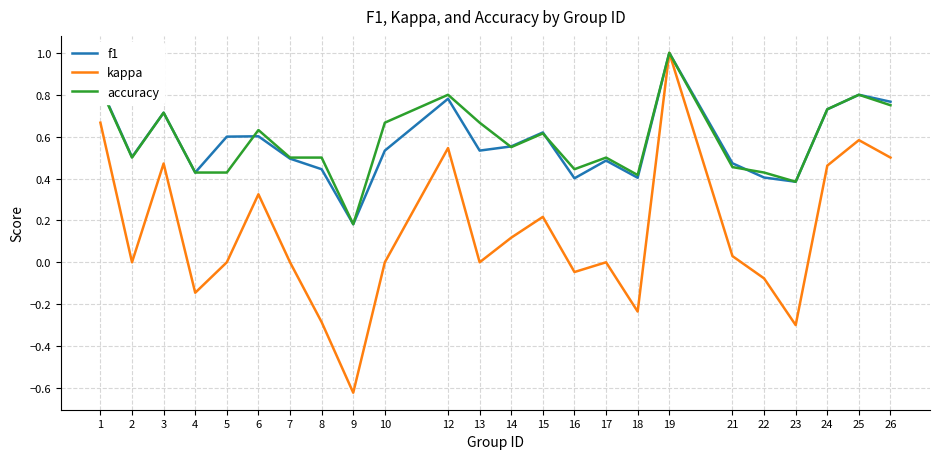

What is the maximum value for accuracy?

1.0